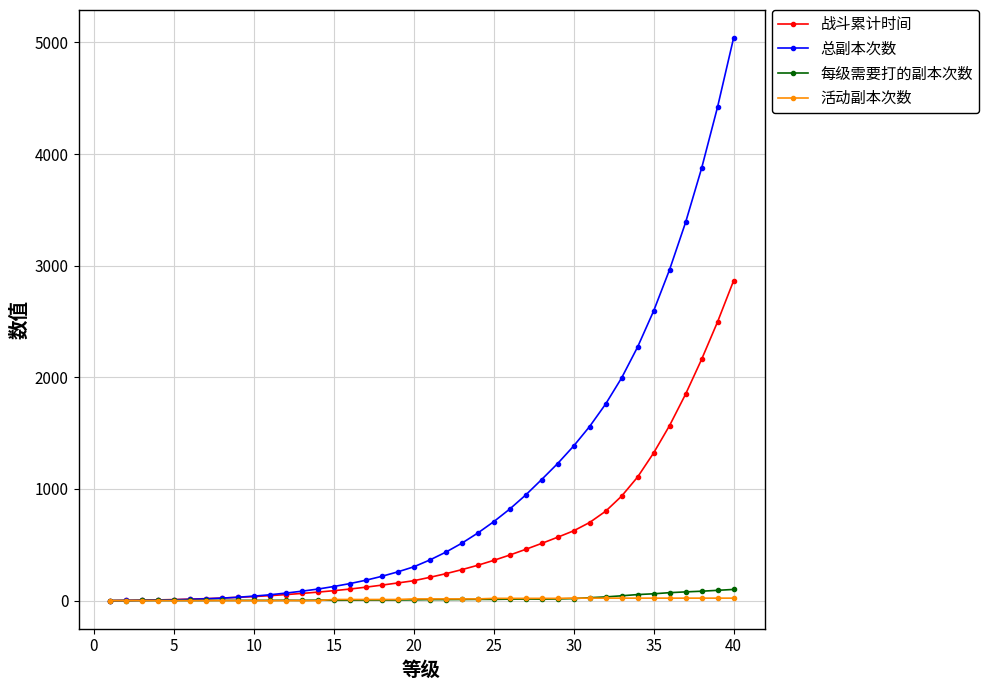

Which series has the largest range (max minus min)?

总副本次数